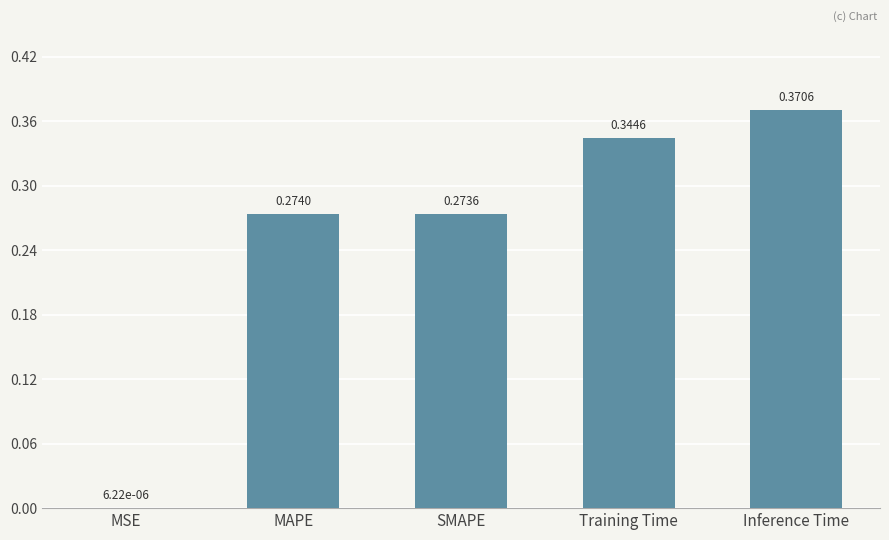

Where is the data nearest to the value 0?

MSE